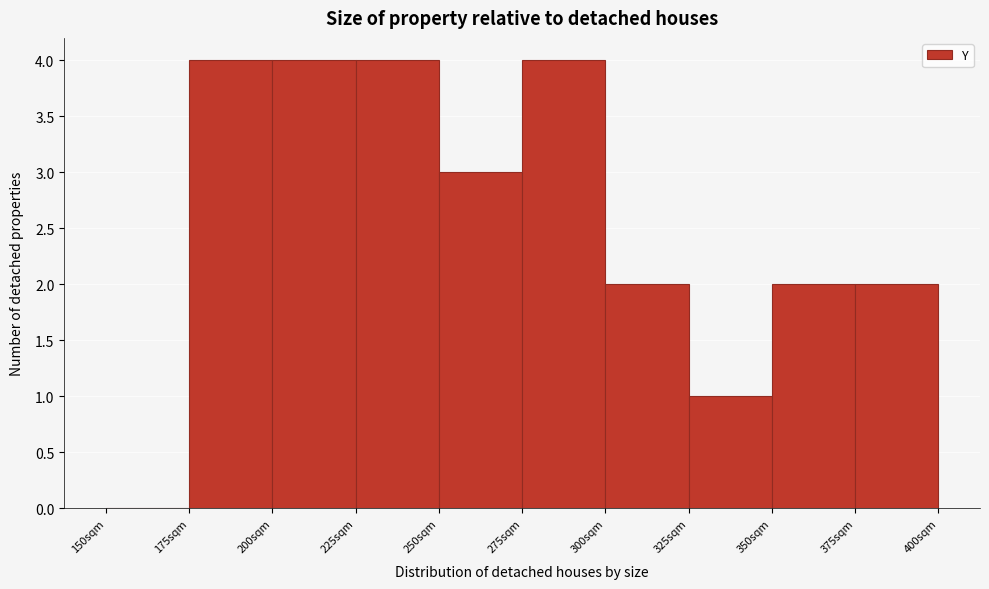

What is the height of the bar covering 375 to 400 on the x-axis? The values are not printed on the chart, so give them approximately, as read against the axis.

2